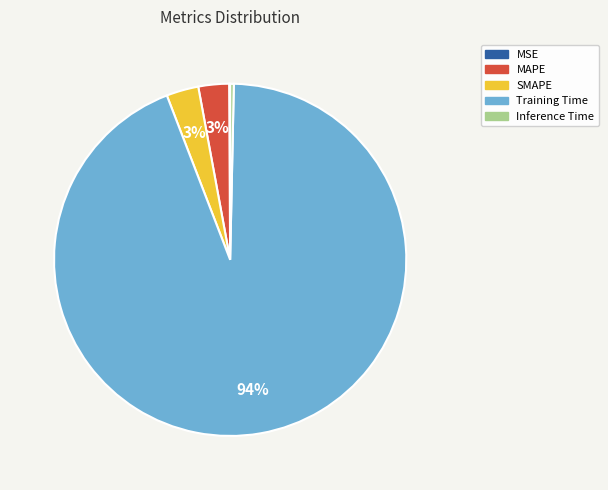

What is the largest slice in the pie chart?

Training Time